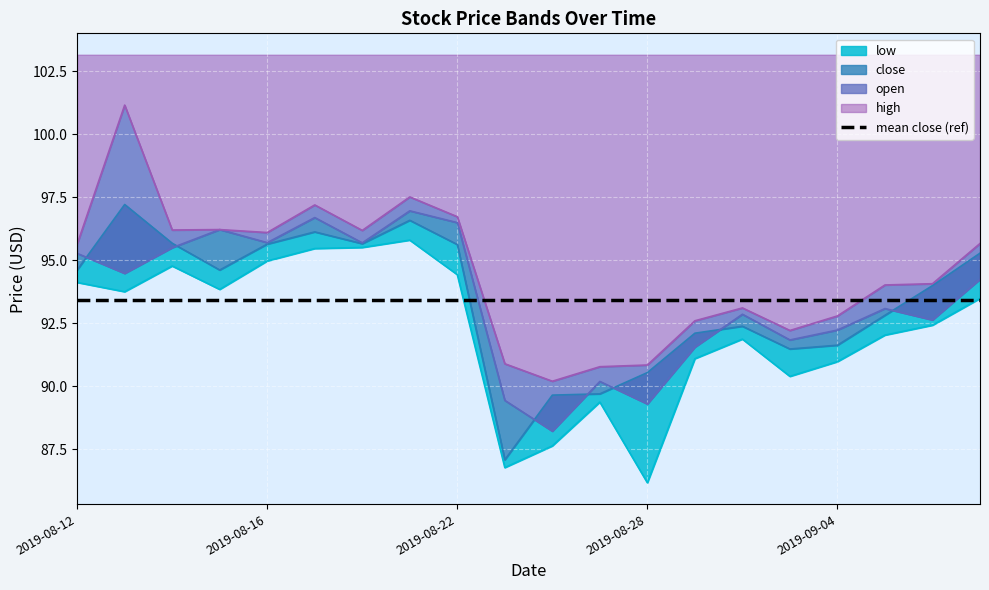

What is the sum of the low values at 2019-08-29 and 2019-09-09?

184.6